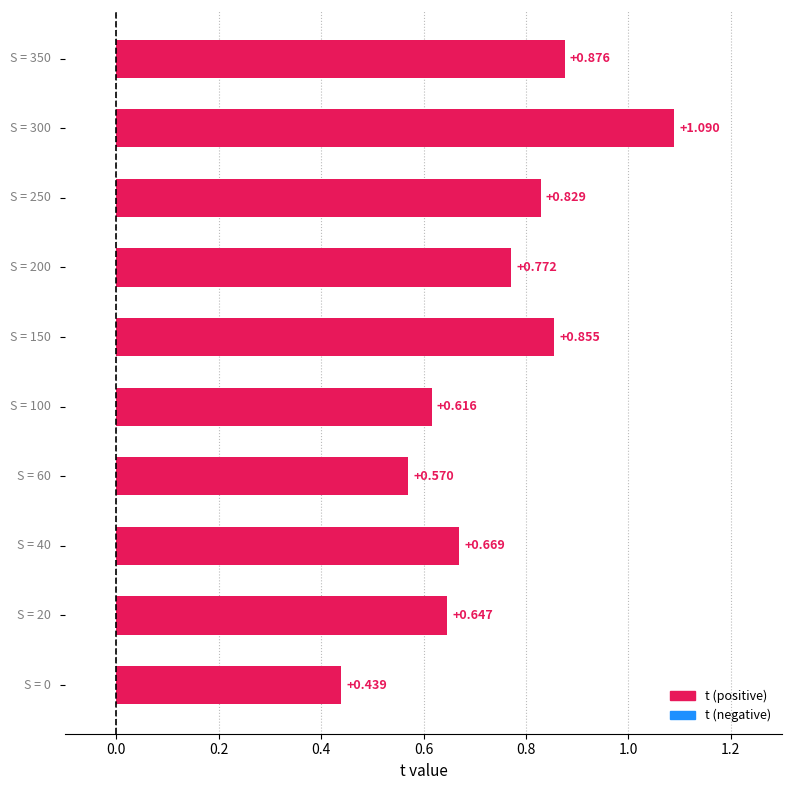

What is the smallest value displayed?

0.4